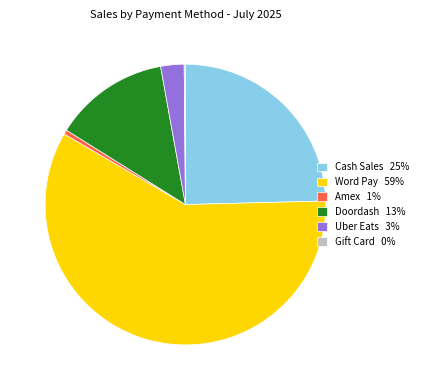

Which slice represents more than half of the pie?

Word Pay 59%